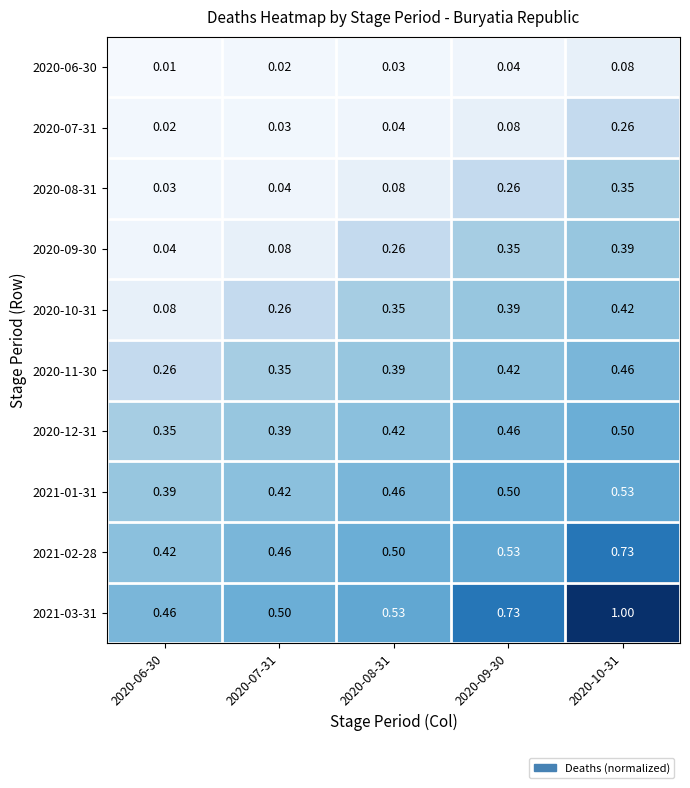

Which series changed the most between 2020-07-31 and 2020-09-30?

2020-09-30